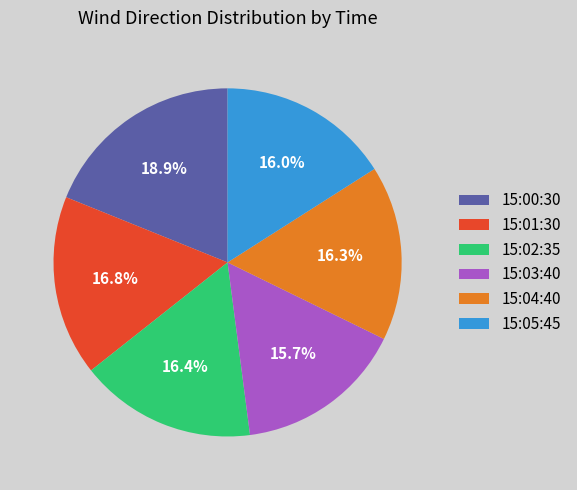

Which has a higher value, 15:02:35 or 15:00:30?

15:00:30